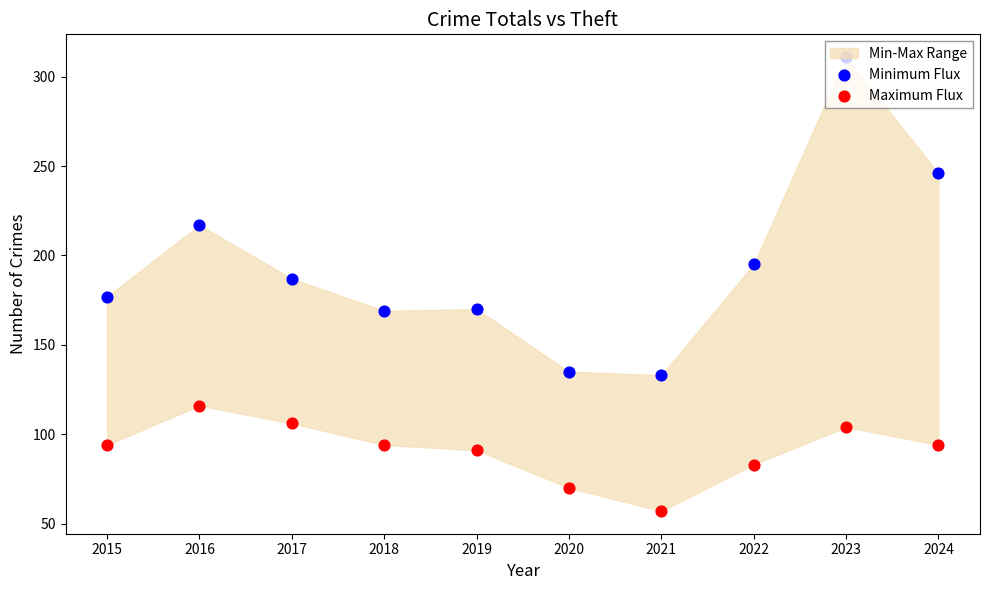

What is the total value across all series at 2023?

415